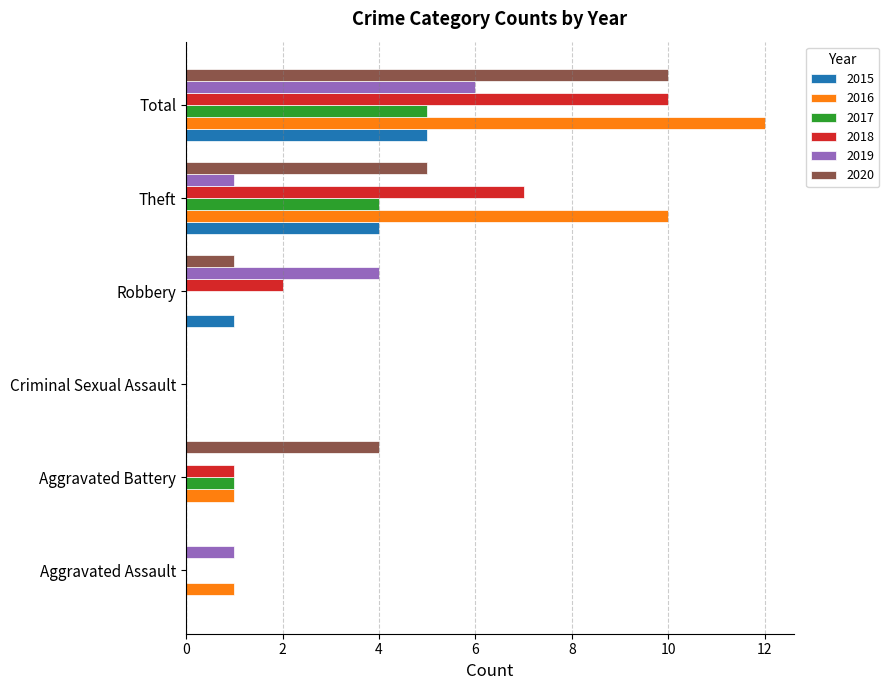

Between Robbery and Theft, which series saw the biggest shift?

2016